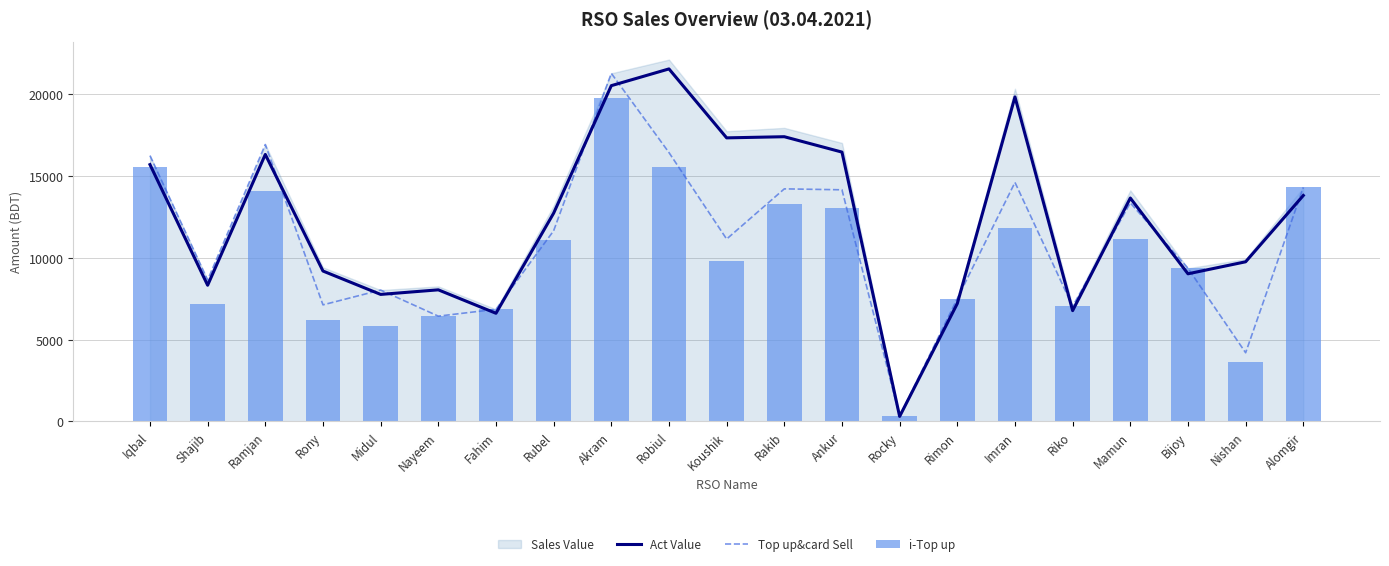

What is the difference between the highest and lowest values at Rocky?

8.5